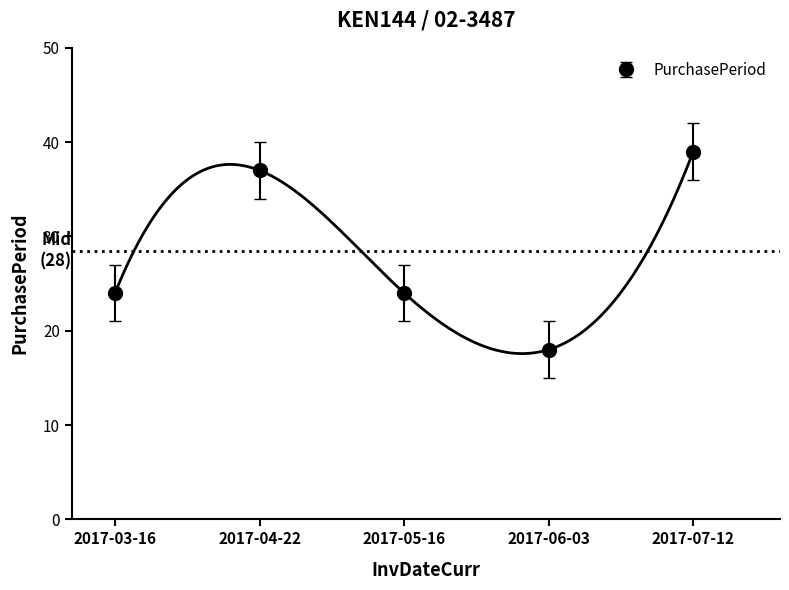

What is the approximate value at 2017-06-03?

18